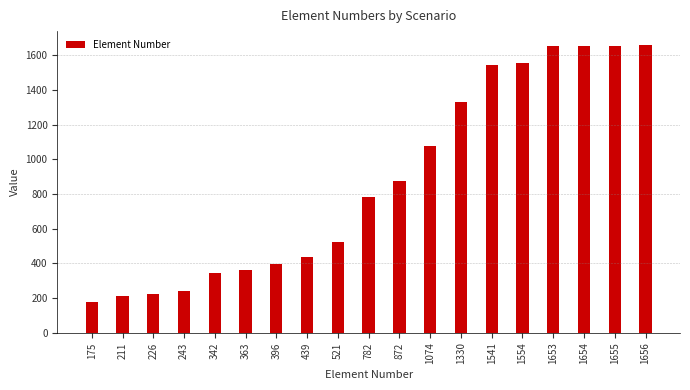

What is the average value?

878